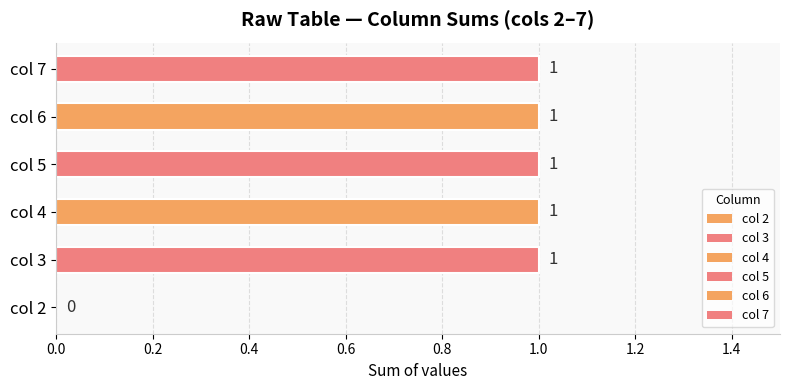

How many distinct data groups are displayed?

1